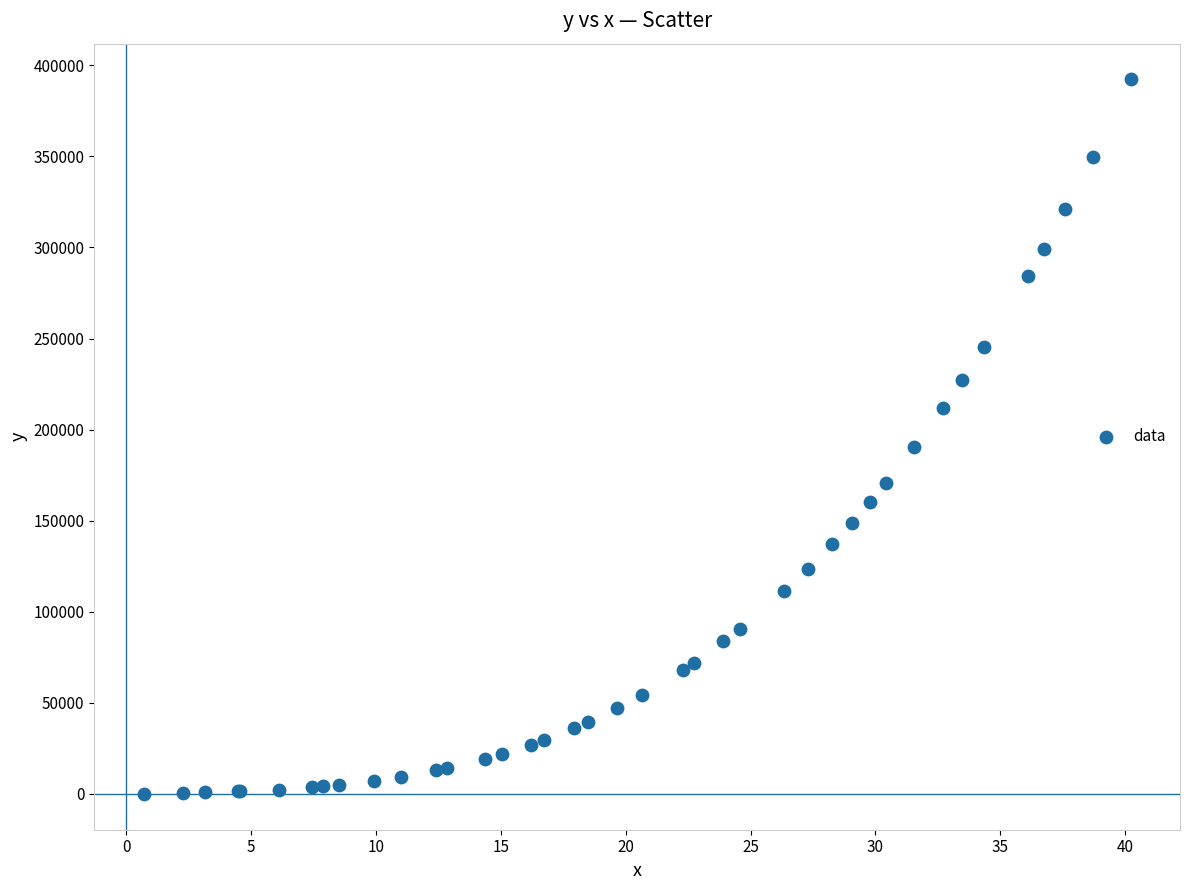

What Y value in the scatter plot is closest to 196070?

190173.5